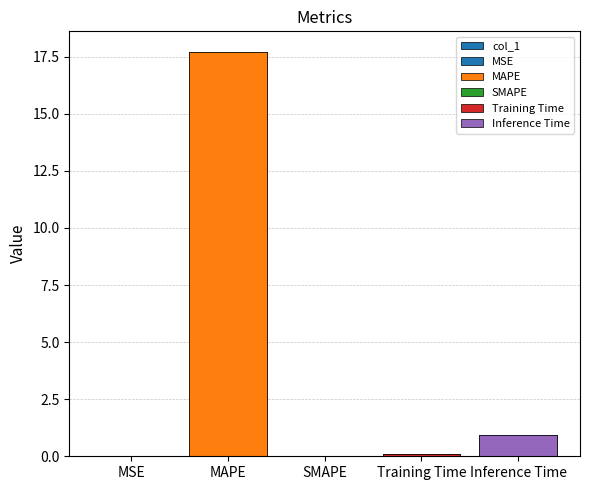

The value at Training Time is 0.1. True or false?

True